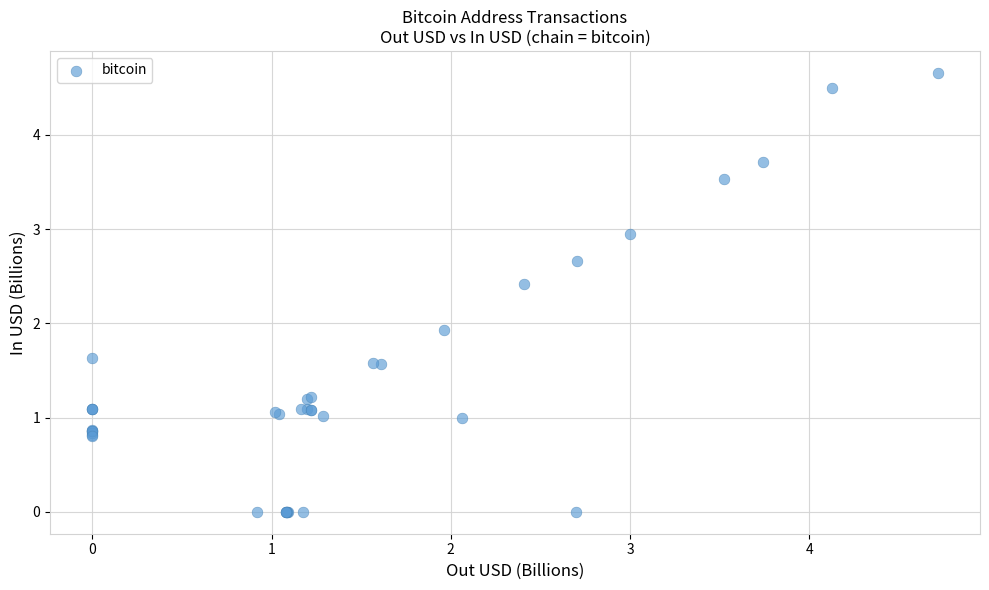

What Y value in the scatter plot is closest to 2?

1.9